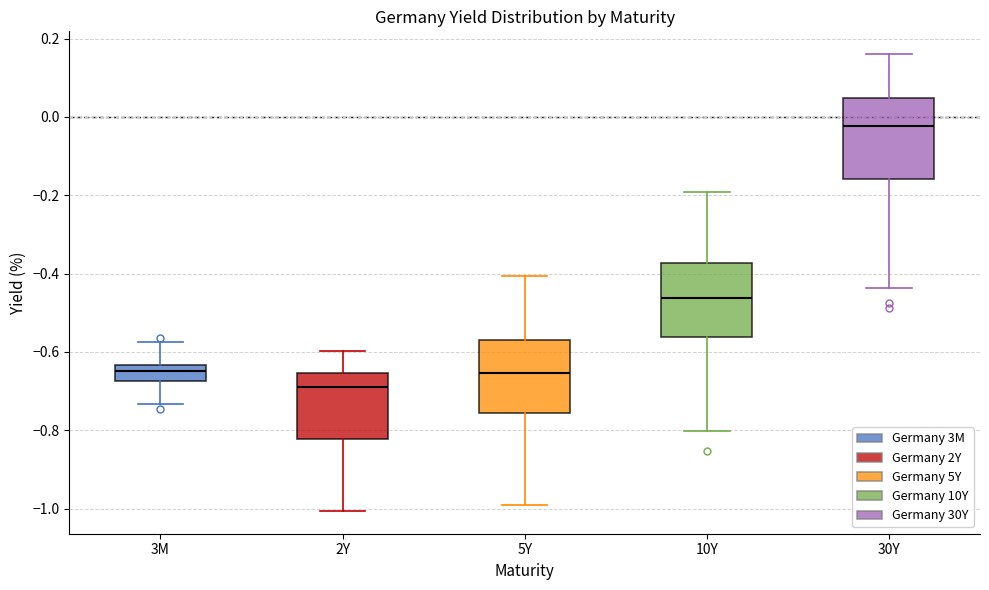

Reading left to right, transcribe this box plot: for each box, give where its median line is, the range the box spans, and where its two whiskers end, as read against the y-axis. The values are not printed on the chart, so give them approximately, as read against the axis.

3M: median -0.64 (inside the box), box -0.68 to -0.64, whiskers -0.74 to -0.58
2Y: median -0.70, box -0.82 to -0.66, whiskers -1.00 to -0.60
5Y: median -0.66, box -0.76 to -0.56, whiskers -0.98 to -0.40
10Y: median -0.46, box -0.56 to -0.38, whiskers -0.80 to -0.20
30Y: median -0.02, box -0.16 to 0.04, whiskers -0.44 to 0.16